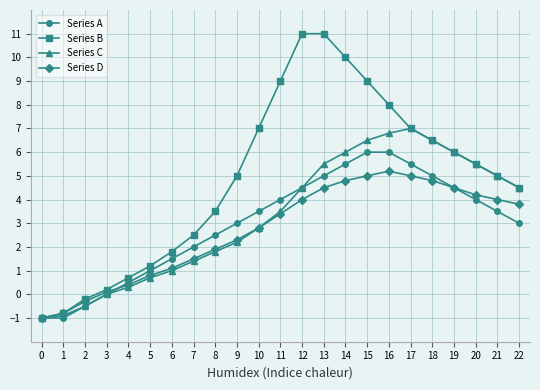

What is the value of the Series B point at the 17th from the left?

8.0